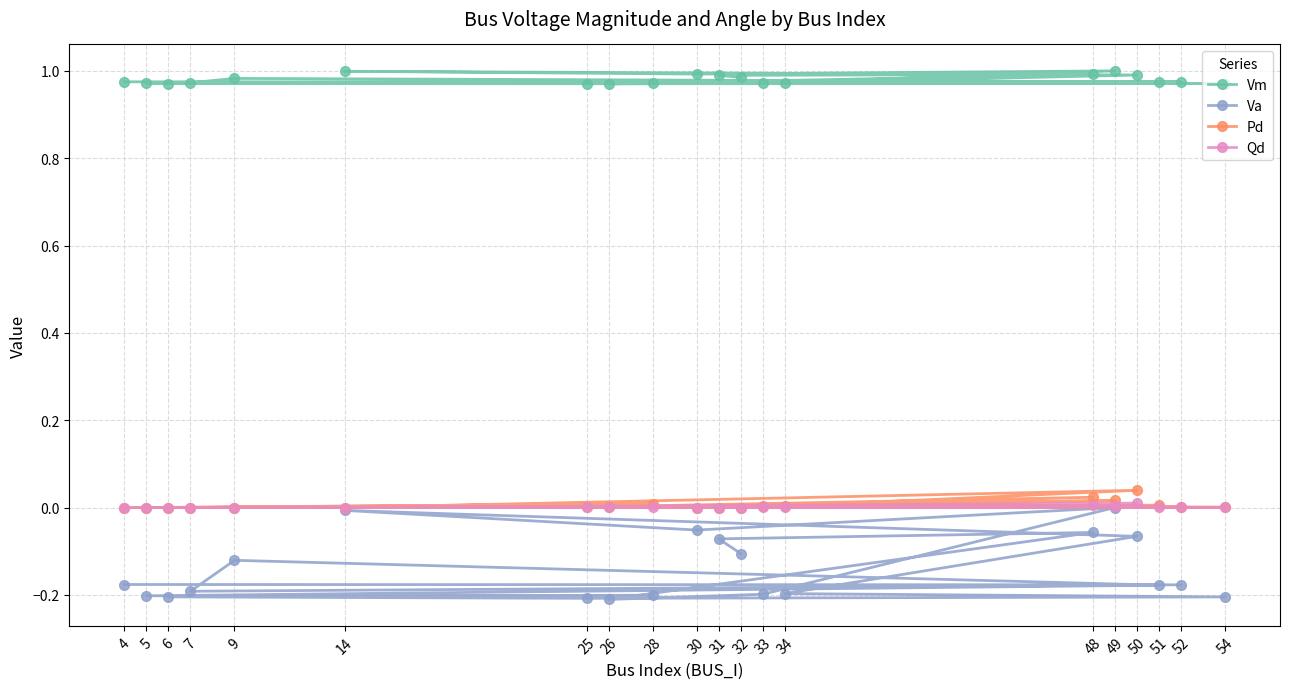

Which has a higher value, 33 or 51?

51